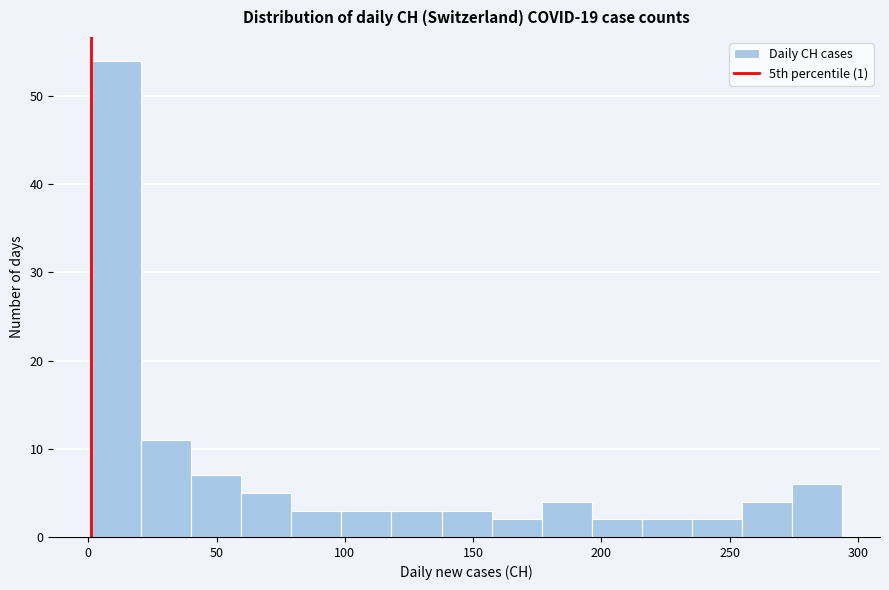

Read against the x-axis, roughly where is the centre of the tallest bar?

10